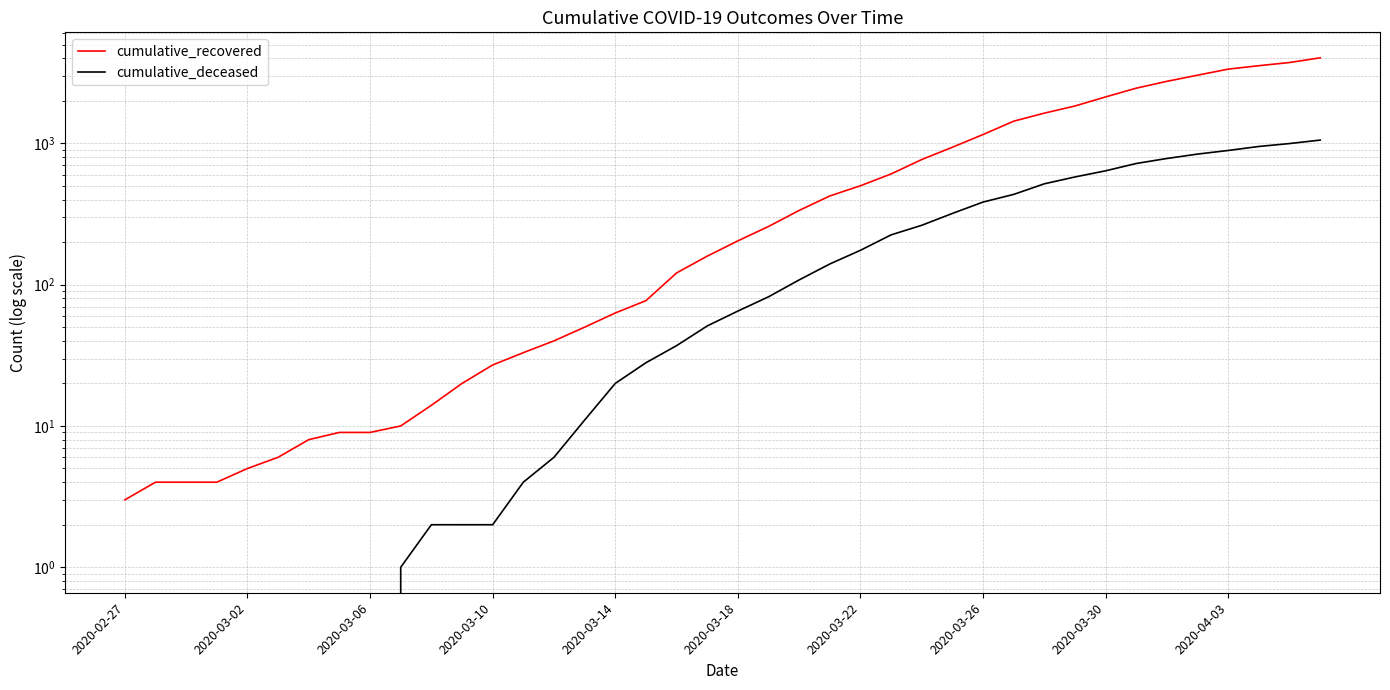

The cumulative_deceased series shows 27 at 2020-03-18. True or false?

False